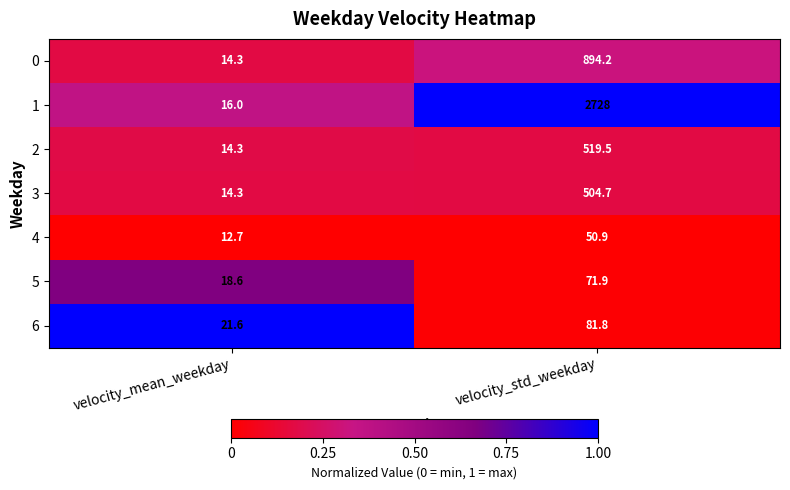

Reading left to right, list all the values displayed in this chart.

0: 14.3	894.2
1: 16.0	2728.0
2: 14.3	519.5
3: 14.3	504.7
4: 12.7	50.9
5: 18.6	71.9
6: 21.6	81.8